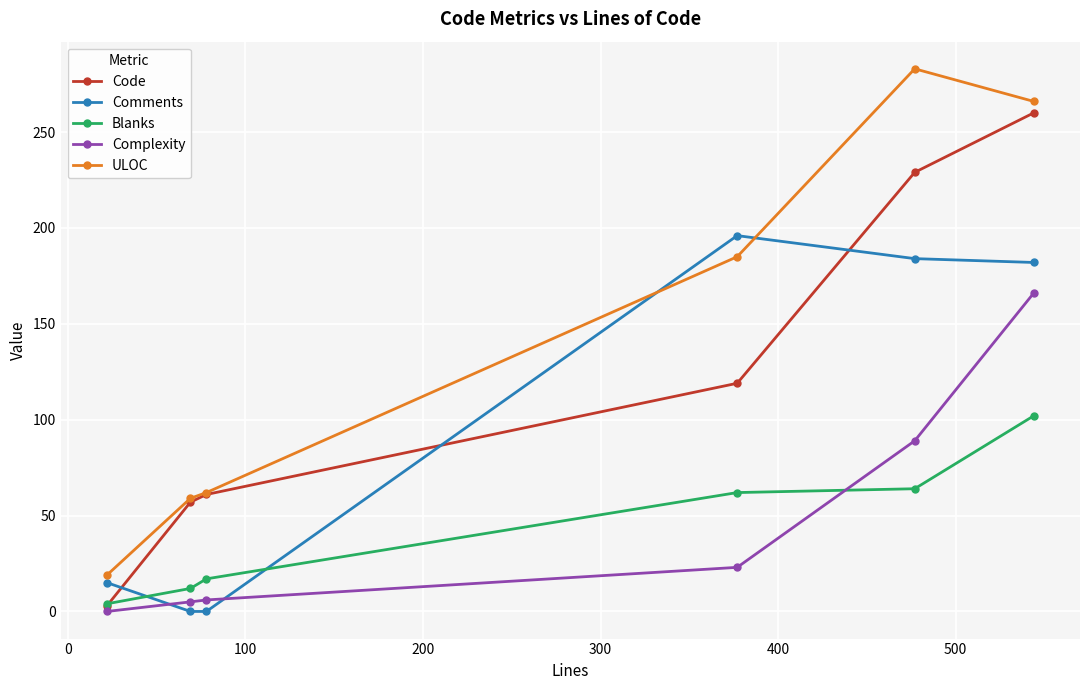

Which series has the largest total across all categories?

ULOC